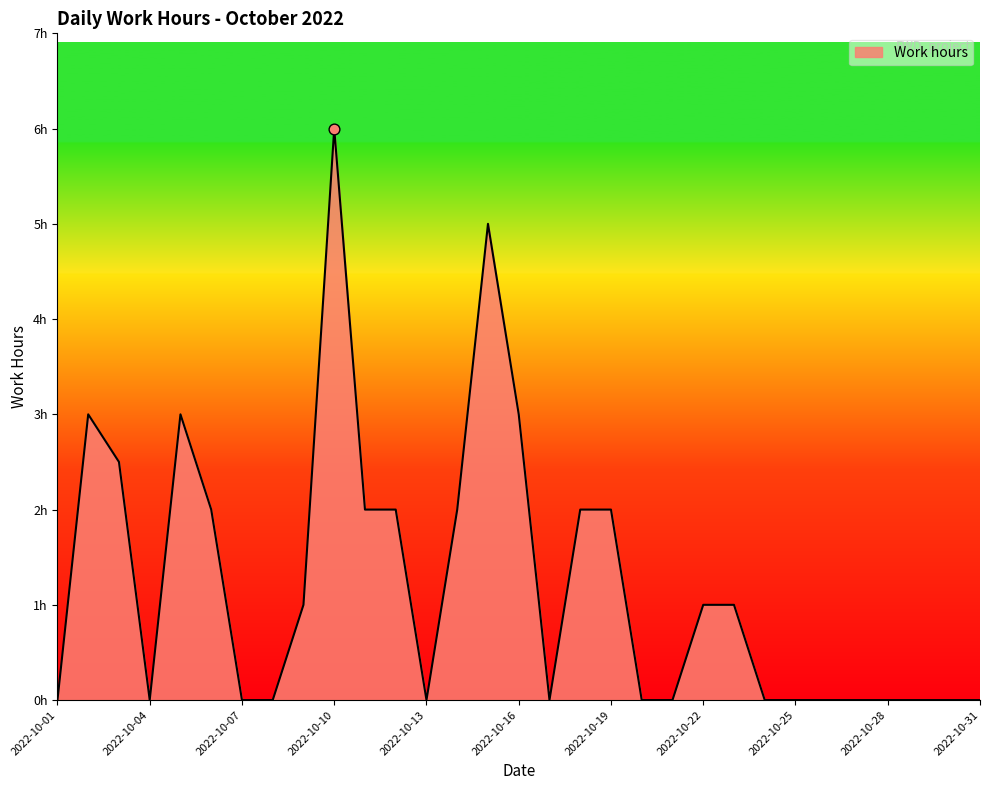

Is this an area chart (filled region under the line)?

Yes